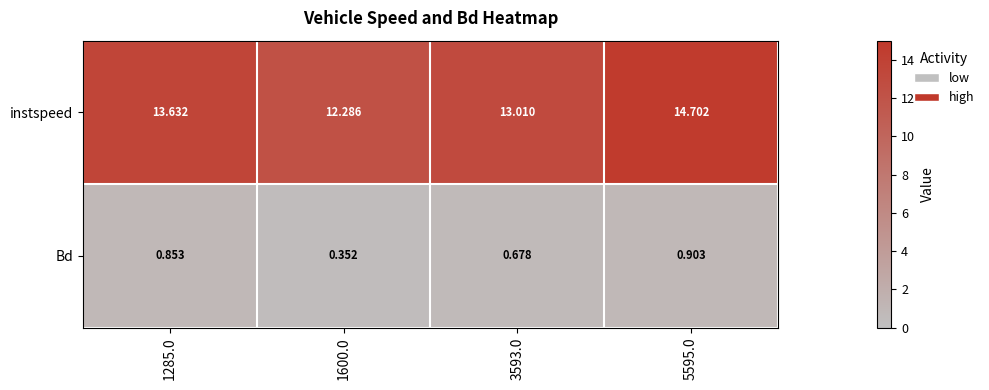

Which series has the widest spread of values?

instspeed